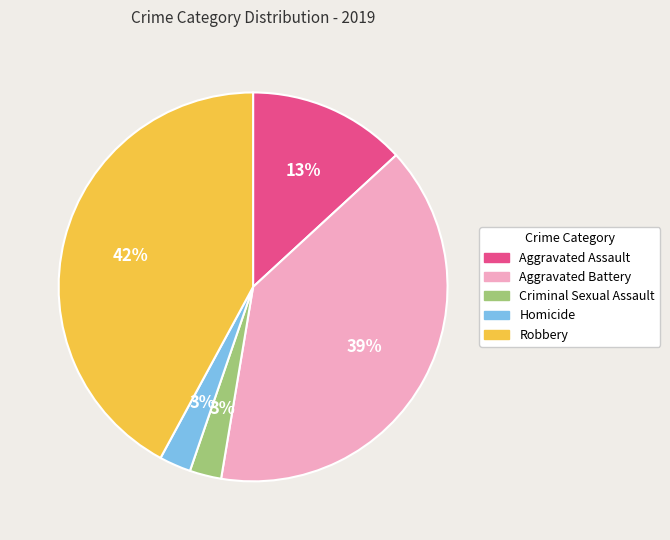

How many slices are in this pie chart?

5